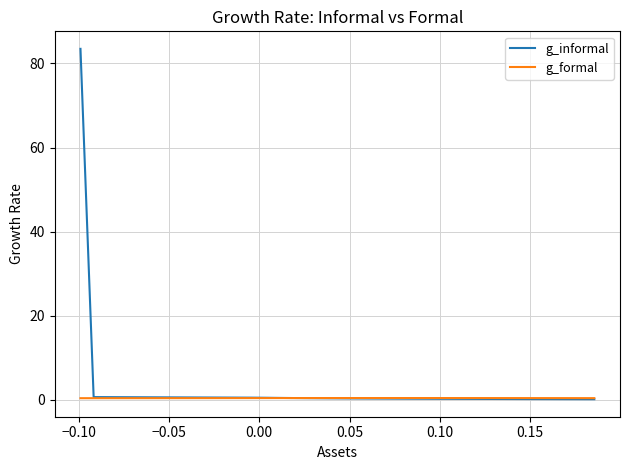

Is this an area chart (filled region under the line)?

No